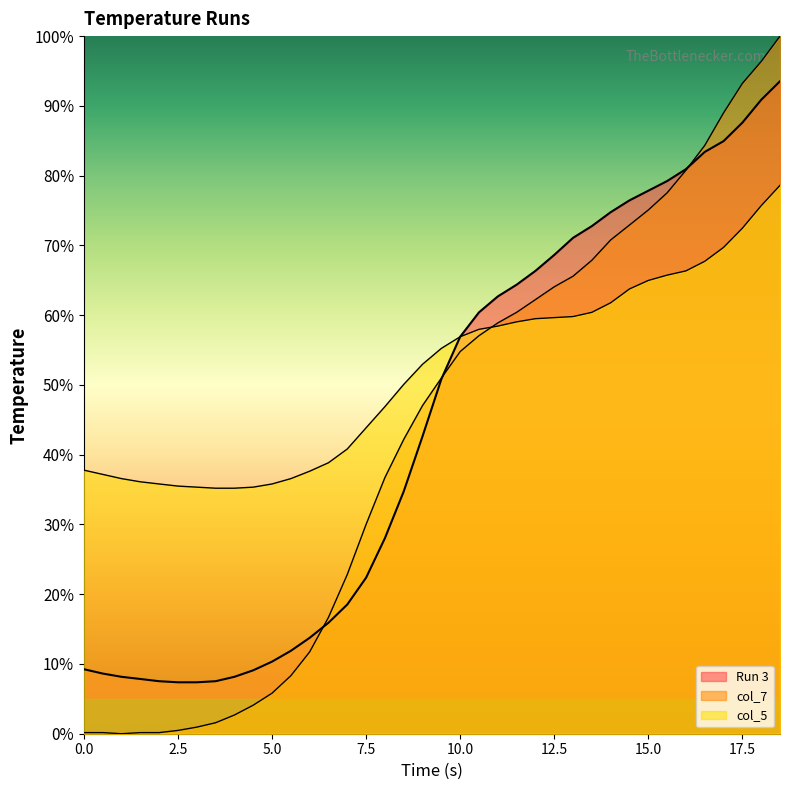

How many lines are shown in the chart?

3